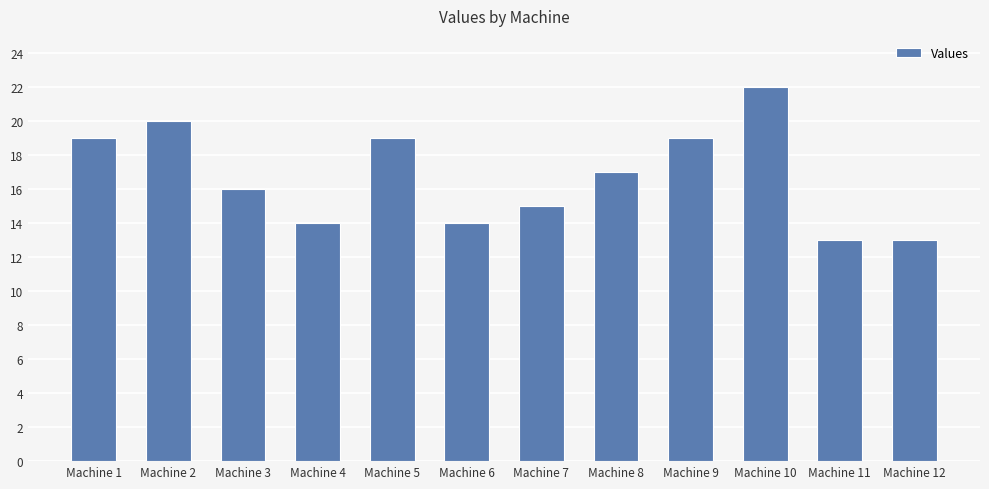

What is the approximate value at Machine 3?

16